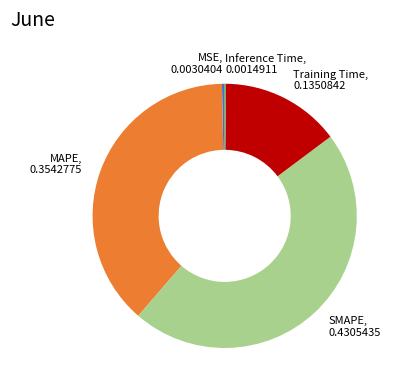

The MAPE, 0.3542775 slice represents 53% of the pie. True or false?

False